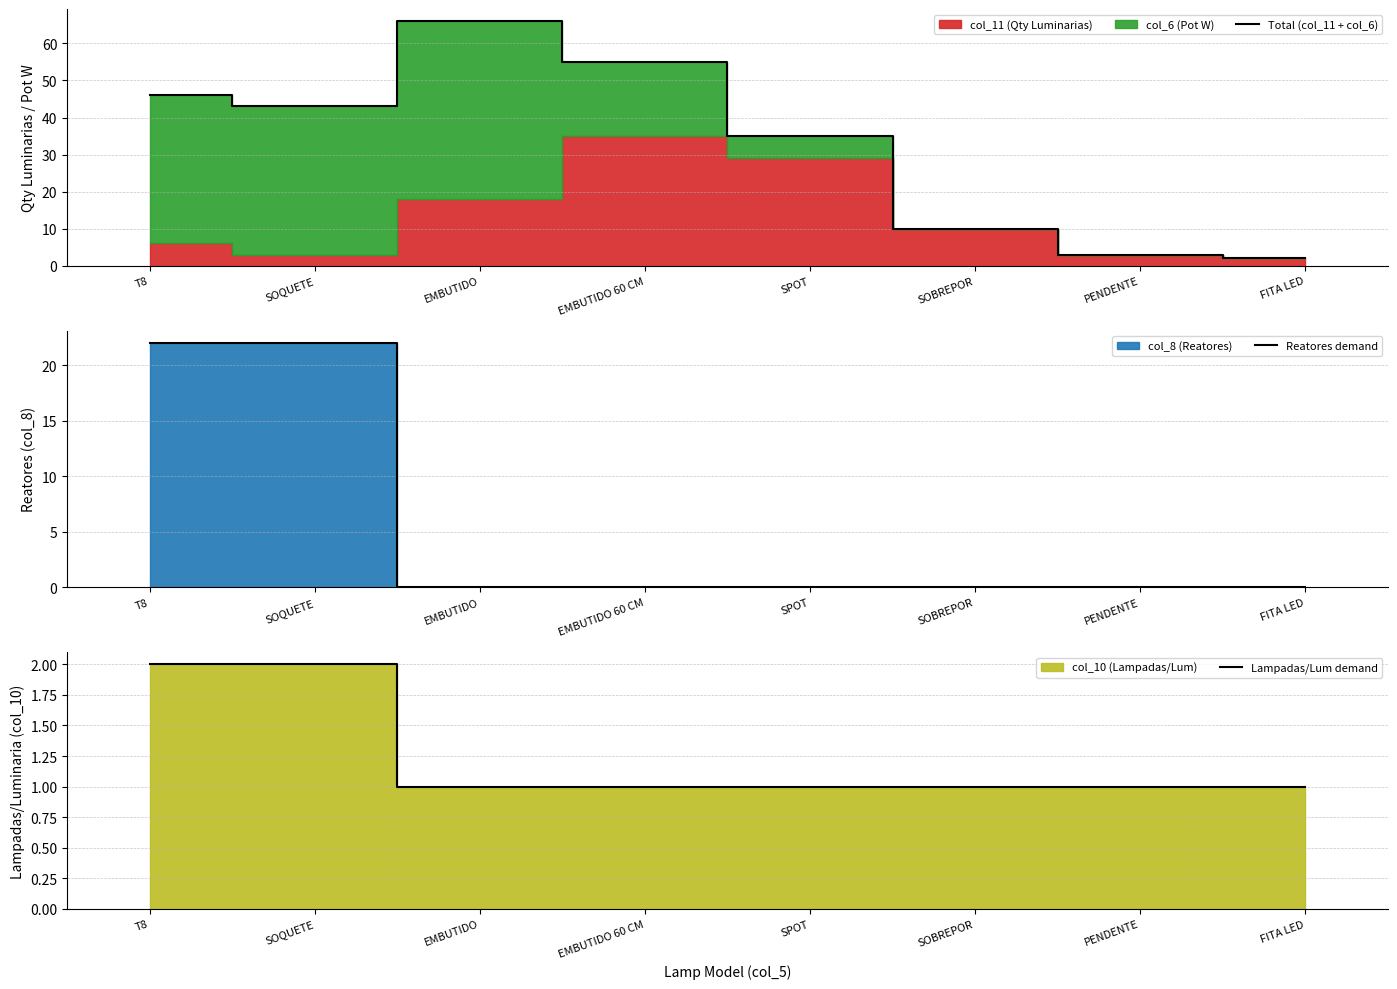

What is the difference between the Total (col_11 + col_6) values at SOBREPOR and EMBUTIDO 60 CM?

45